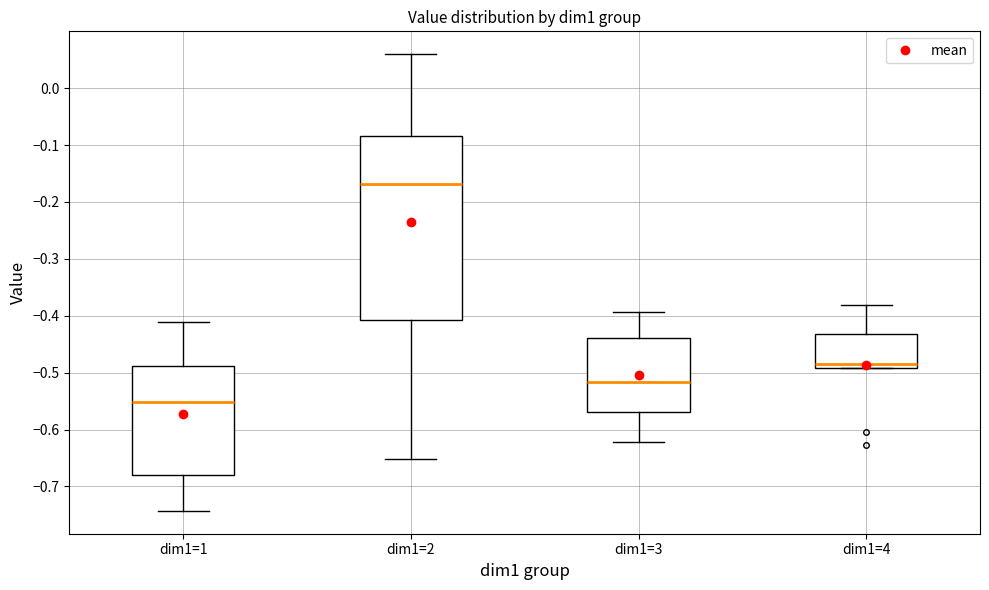

Reading left to right, read every box against the y-axis: the position of its median line, the range the box covers, and the ends of its whiskers. The values are not printed on the chart, so give them approximately, as read against the axis.

dim1=1: median -0.55, box -0.68 to -0.49, whiskers -0.74 to -0.41
dim1=2: median -0.17, box -0.41 to -0.08, whiskers -0.65 to 0.06
dim1=3: median -0.52, box -0.57 to -0.44, whiskers -0.62 to -0.39
dim1=4: median -0.49 (just above the box's lower edge), box -0.49 to -0.43, whiskers -0.49 to -0.38